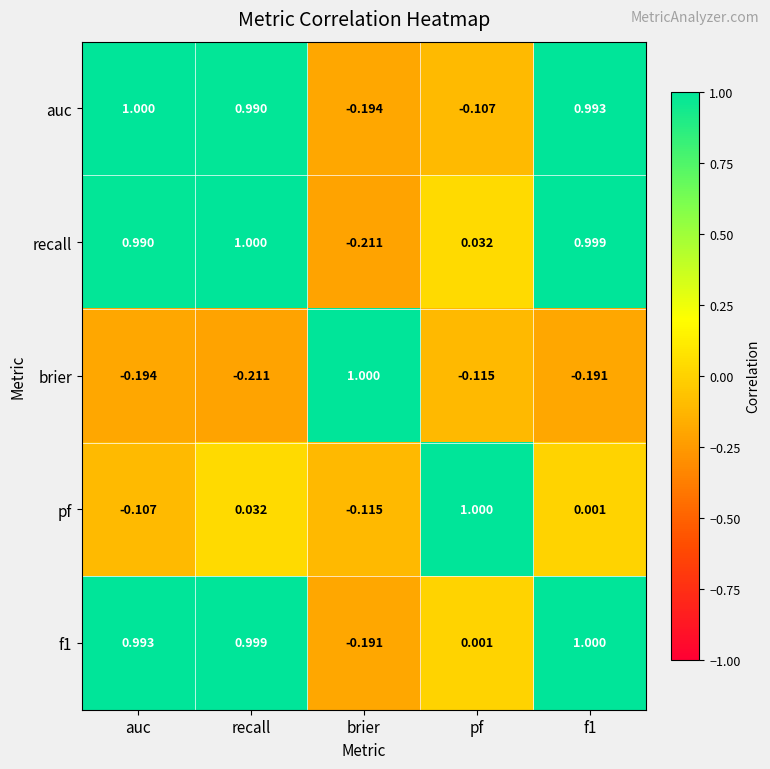

How many categories are shown in the chart?

5